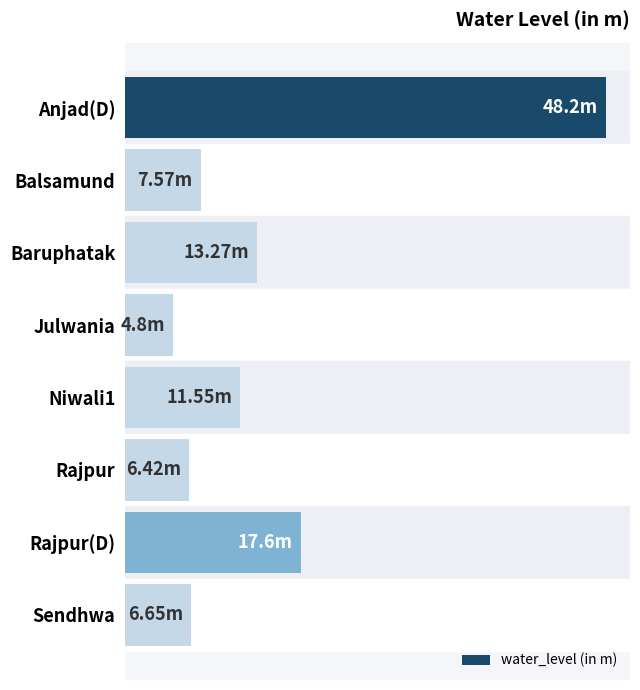

Does the chart contain any negative values?

No